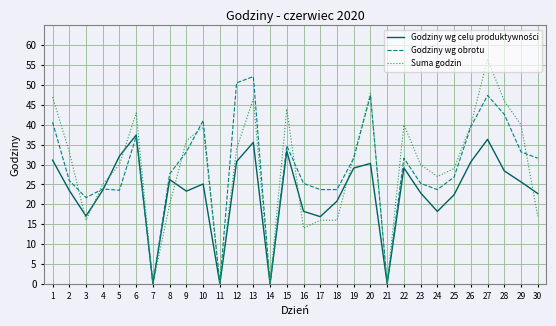

At which label does Godziny wg obrotu reach its peak?

13